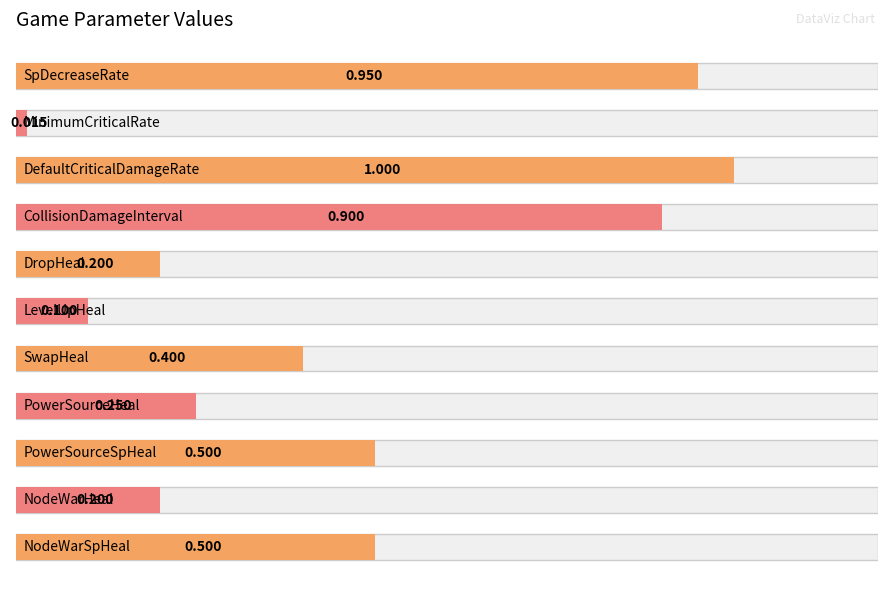

List the labels in order of value, smallest first.

MinimumCriticalRate, LevelUpHeal, DropHeal, NodeWarHeal, PowerSourceHeal, SwapHeal, PowerSourceSpHeal, NodeWarSpHeal, CollisionDamageInterval, SpDecreaseRate, DefaultCriticalDamageRate